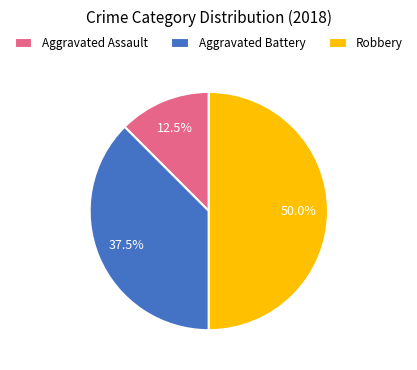

Does Aggravated Battery account for over 50% of the chart?

No